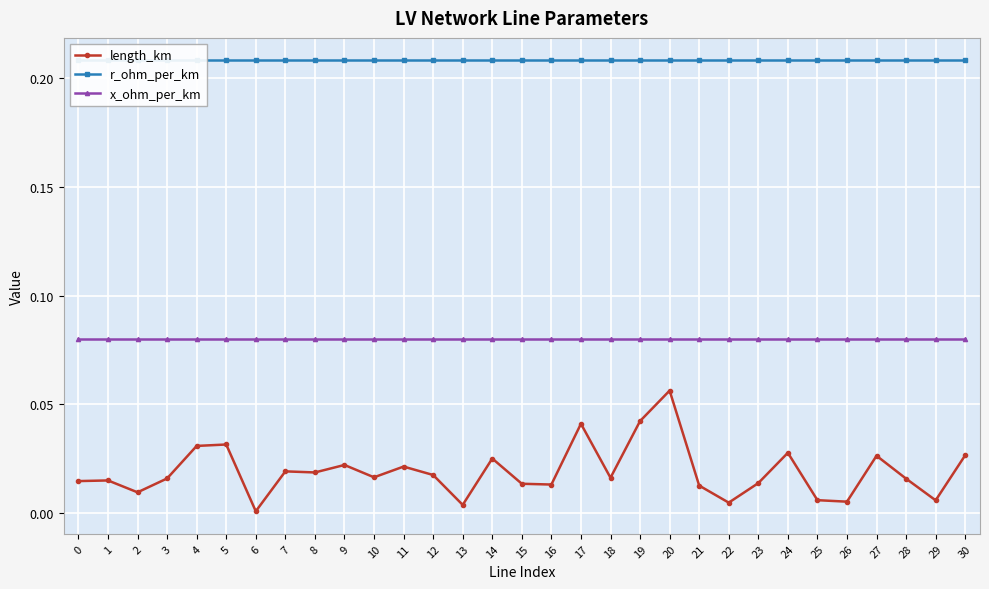

True or false: x_ohm_per_km and r_ohm_per_km cross at least once.

False